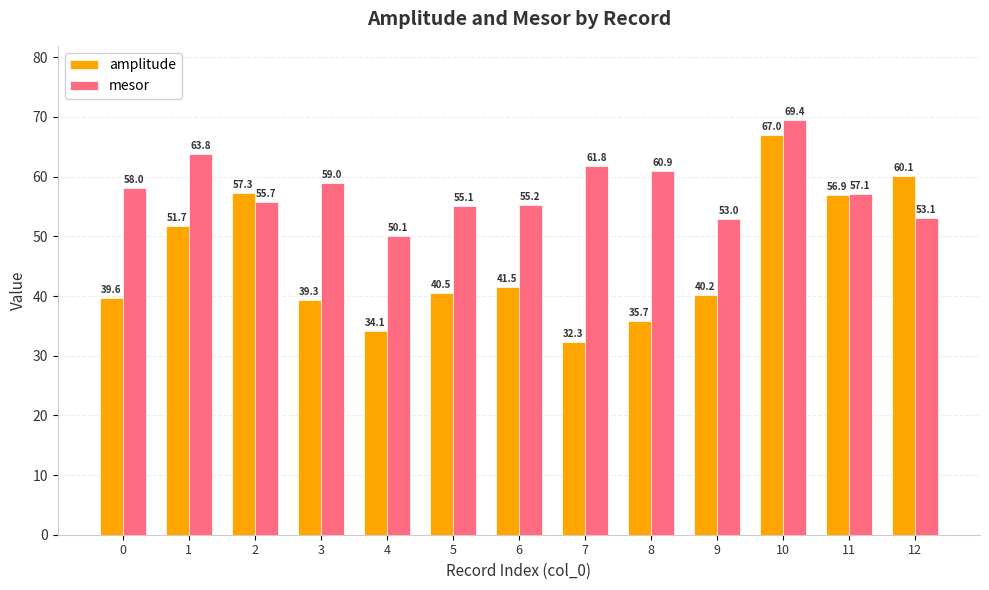

Are the bars horizontal?

No